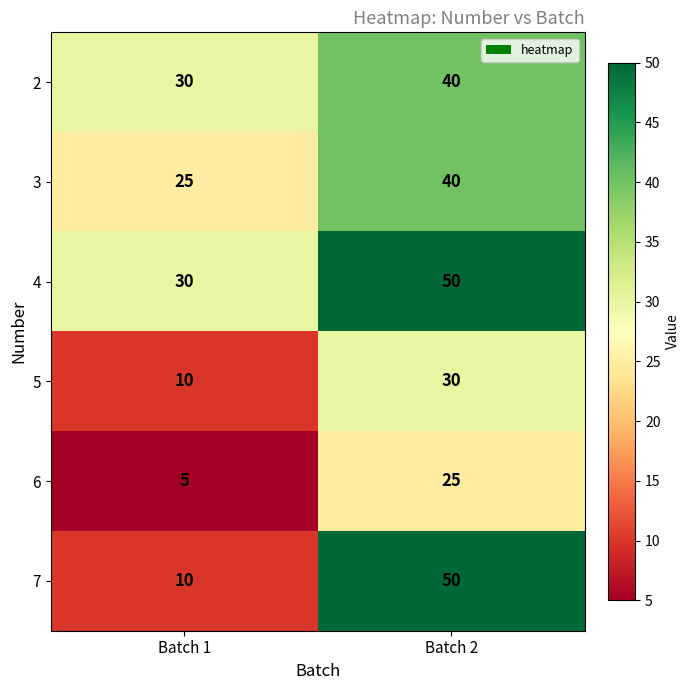

What is the approximate value of 2 at Batch 2, to the nearest 10?

40